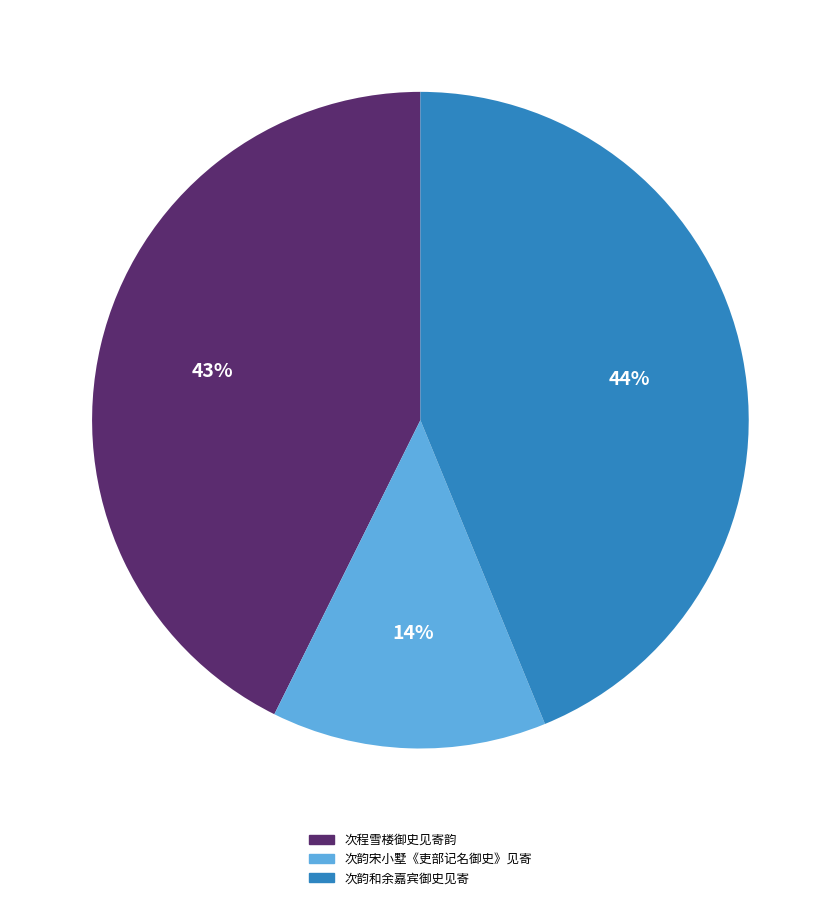

Do 次韵宋小墅《吏部记名御史》见寄 and 次韵和余嘉宾御史见寄 together represent more than half of the pie?

Yes